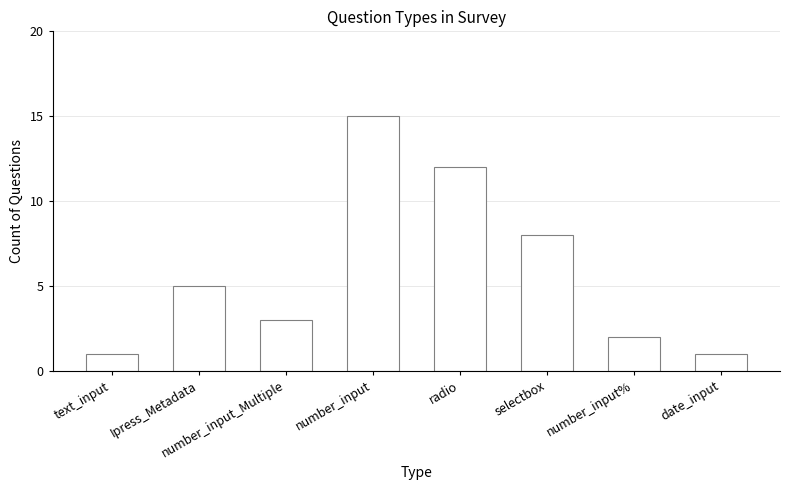

What is the greatest value displayed?

15